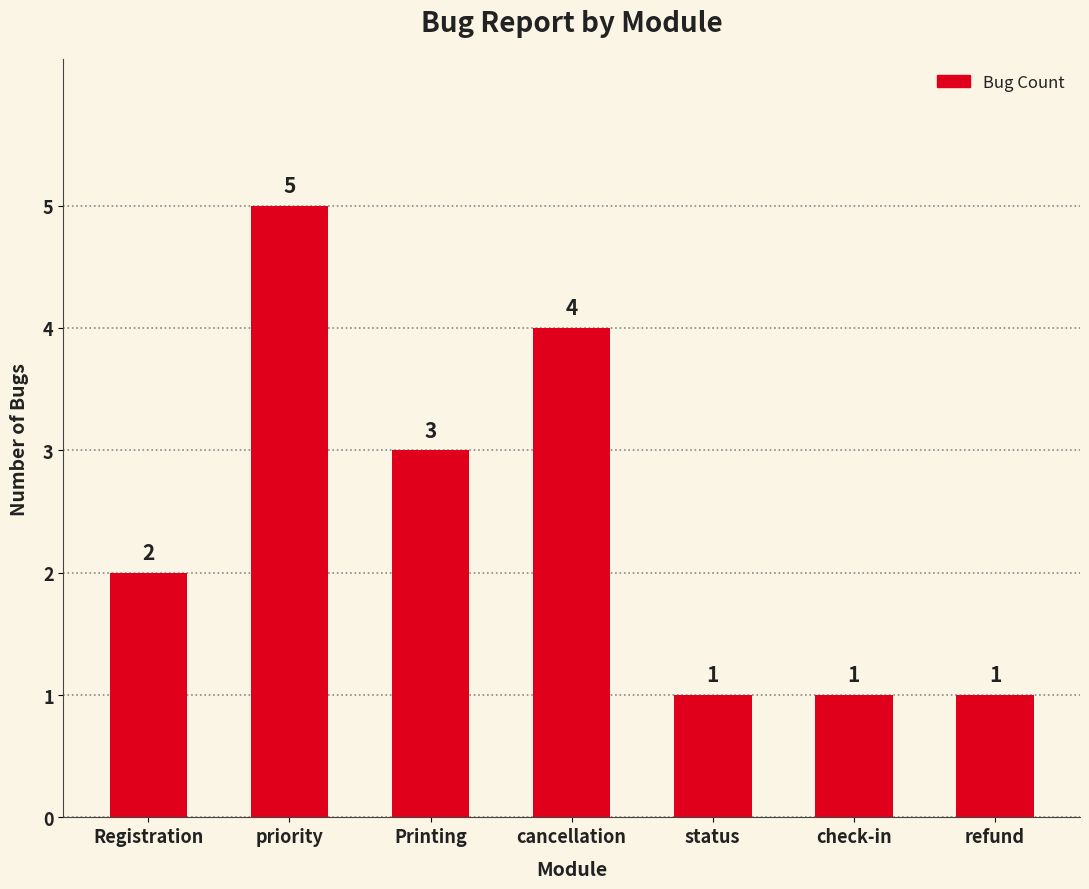

What is the label of the 2nd bar from the right?

check-in